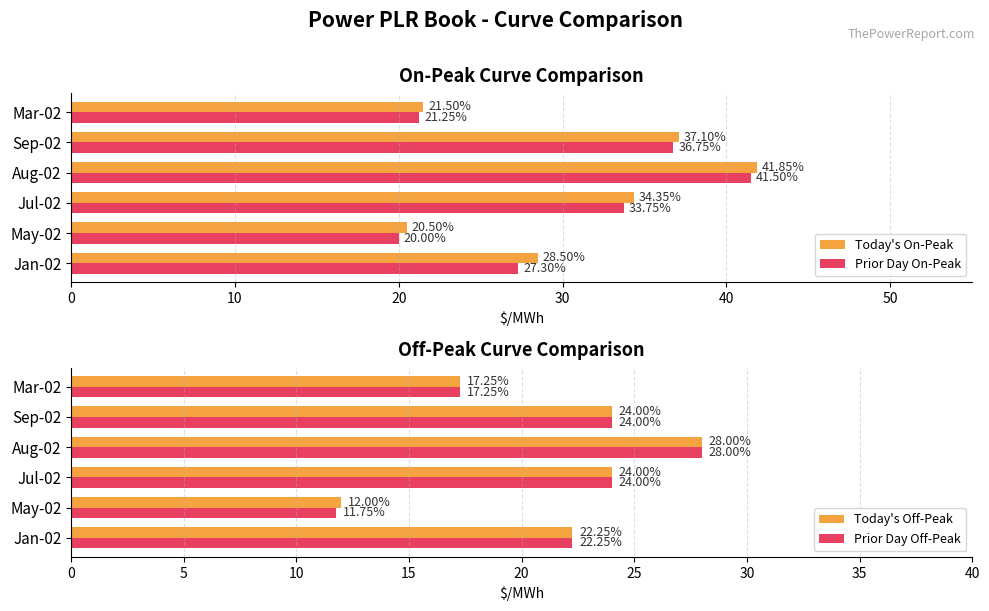

What is the difference between the maximum and second lowest values in the Prior Day Off-Peak series?

10.8